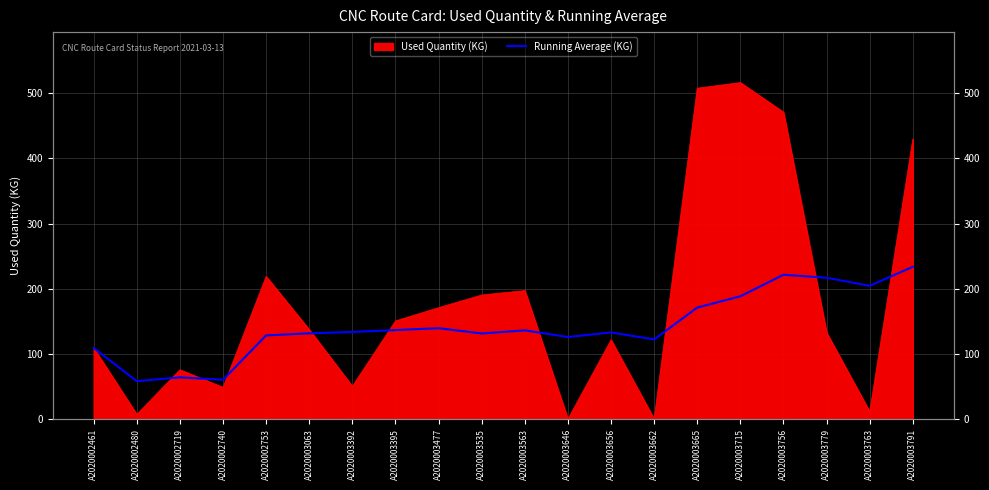

At which label does the data first exceed 133?

A2020003392